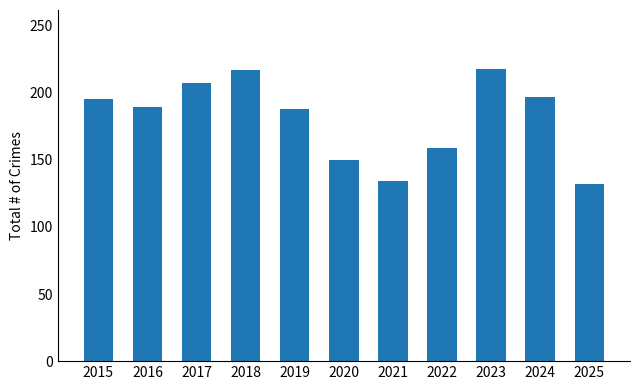

What is the value of the 11th bar from the left?

132